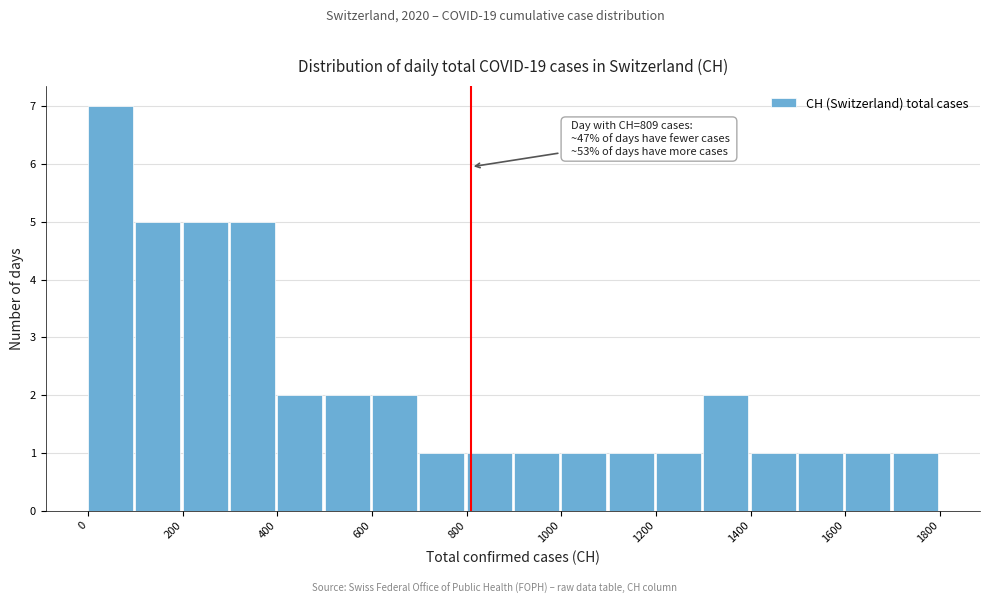

Over which range of the x-axis is the bar tallest?

0 to 100